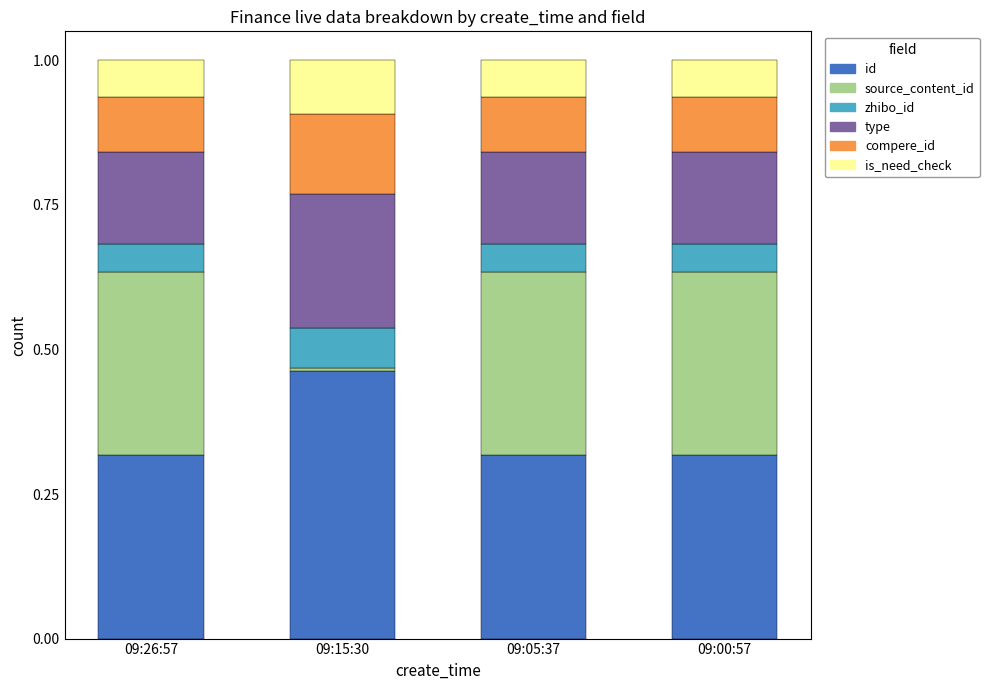

At which label does id reach its peak?

09:15:30